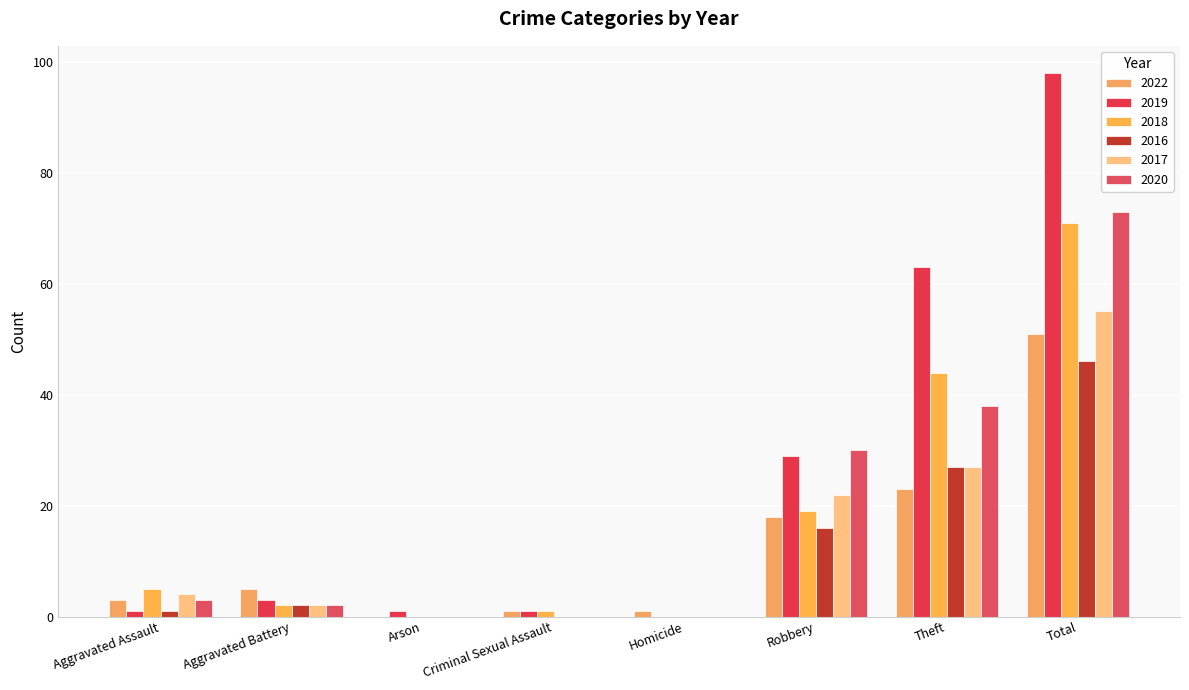

How many data points does each series have?

8